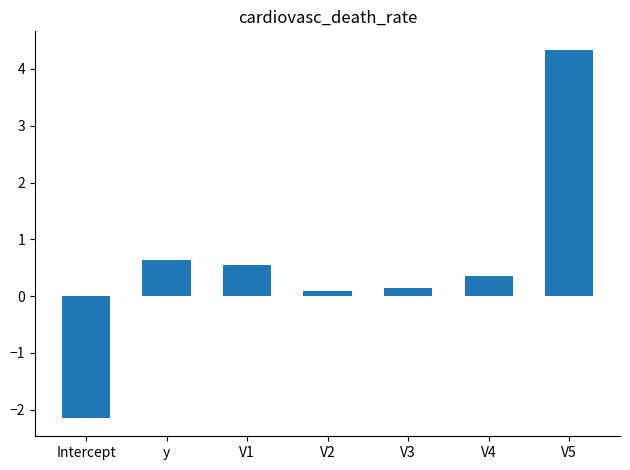

How many data points does each series have?

7